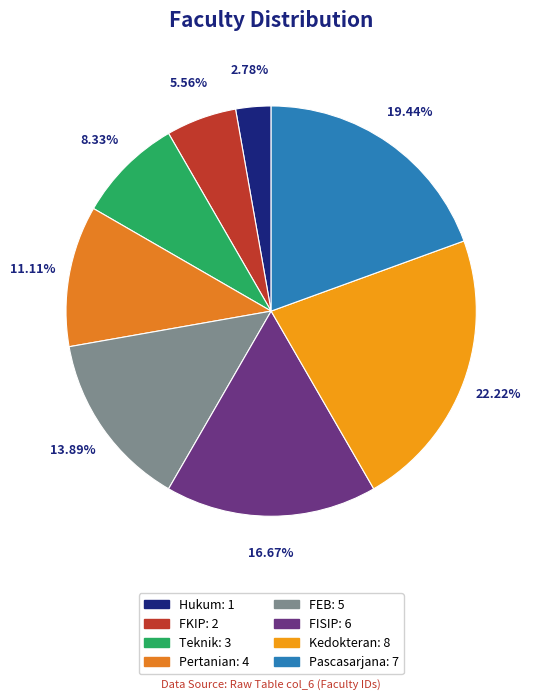

What percentage is the FEB slice, to the nearest percent?

14%